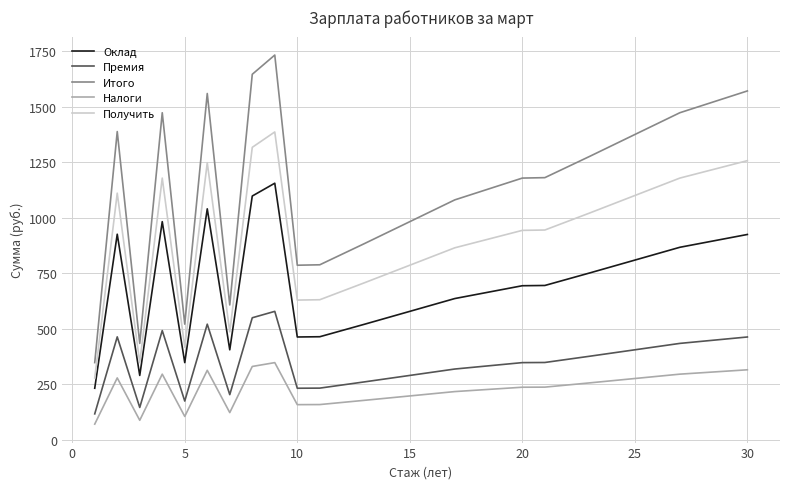

Does the chart have visible grid lines?

Yes